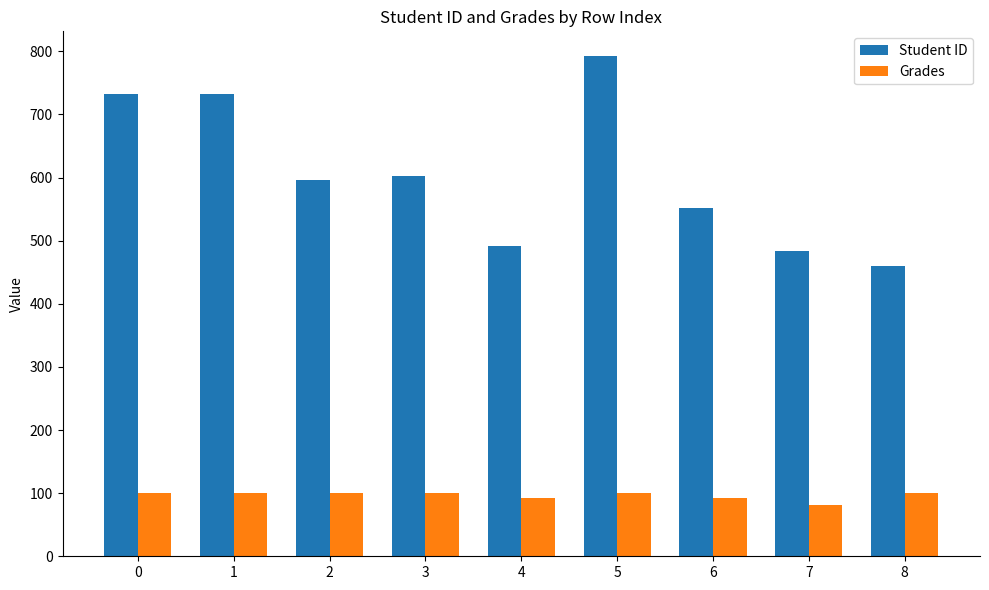

True or false: Student ID has a value of 647.8 at 4.

False